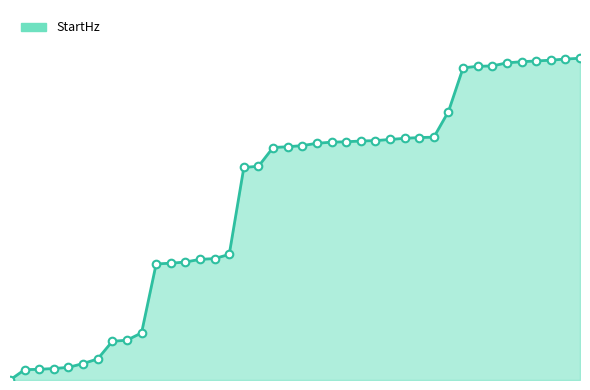

Is this an area chart (filled region under the line)?

Yes